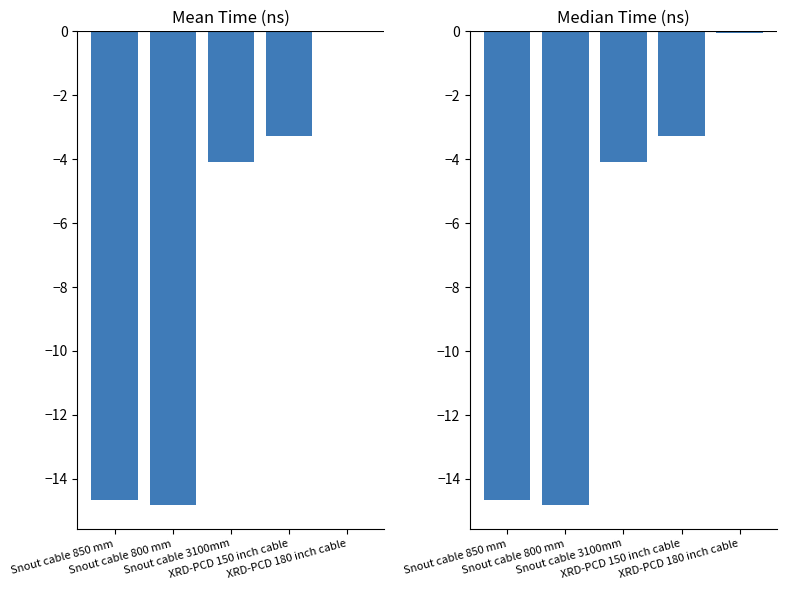

How many bars are there in each group?

2